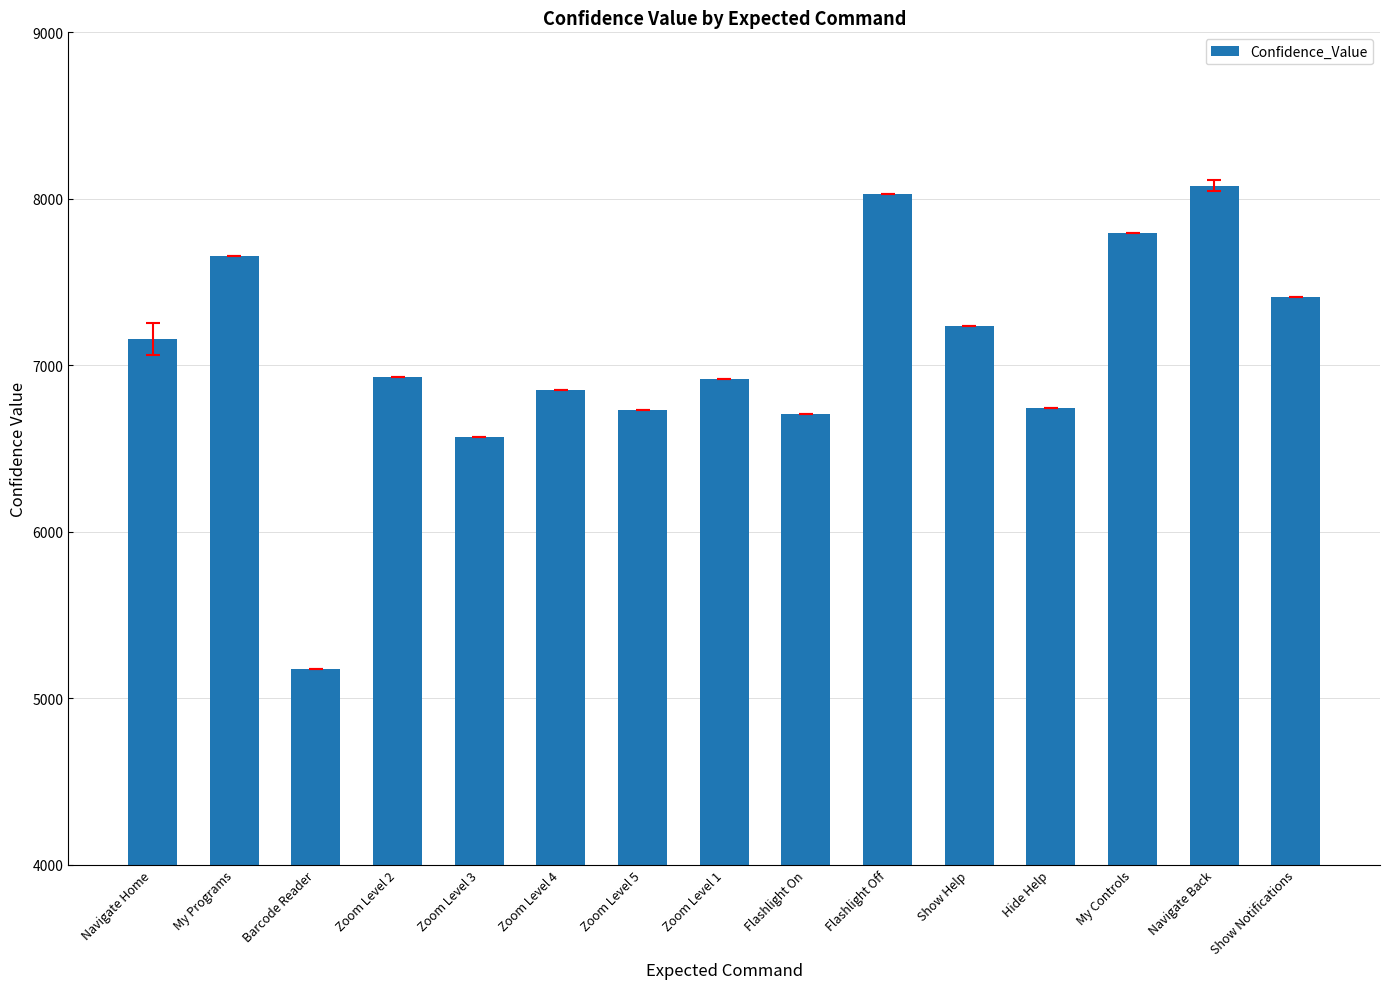

What is the value of the 2nd bar from the left?

7656.0